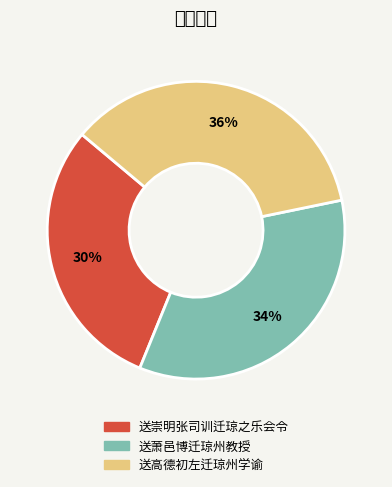

Is it true that 送高德初左迁琼州学谕 is 36% of the pie?

True